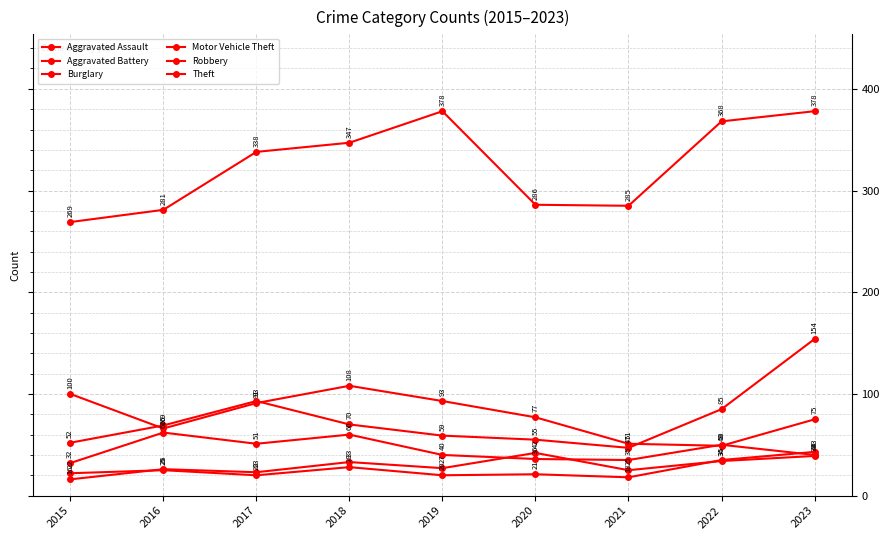

What is the difference between the highest and lowest values at 2021?

267